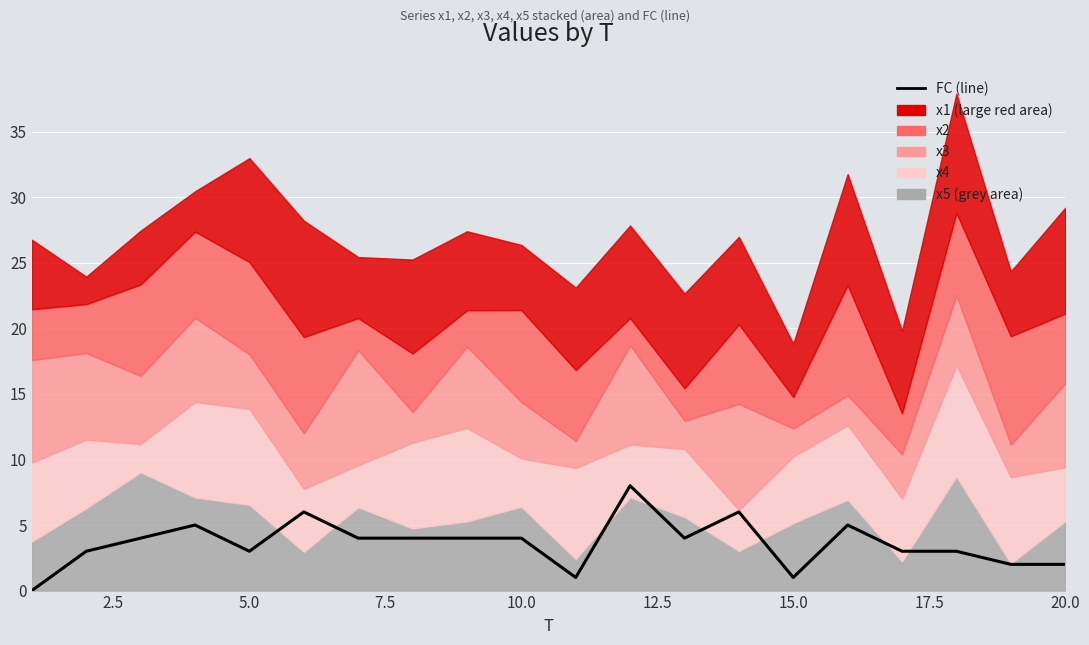

Count the number of values greater than 4.

5